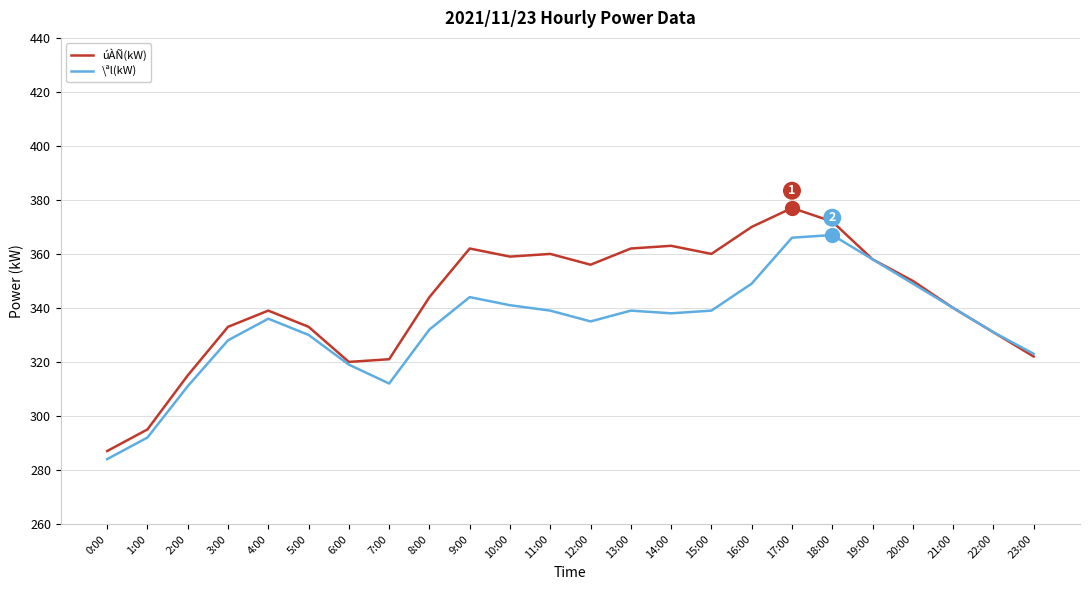

What is the difference between the second highest and second lowest values in the úÀÑ(kW) series?

77